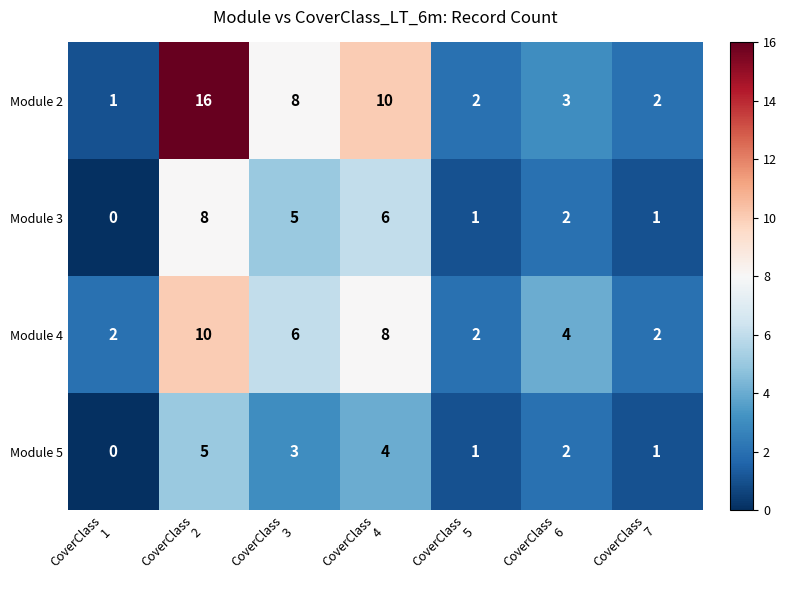

How many Module 3 values are between 1 and 6?

5